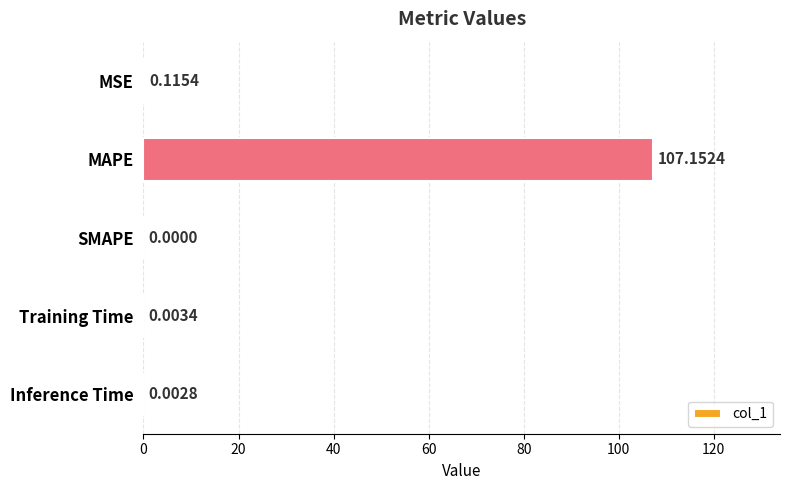

How many data points does each series have?

5